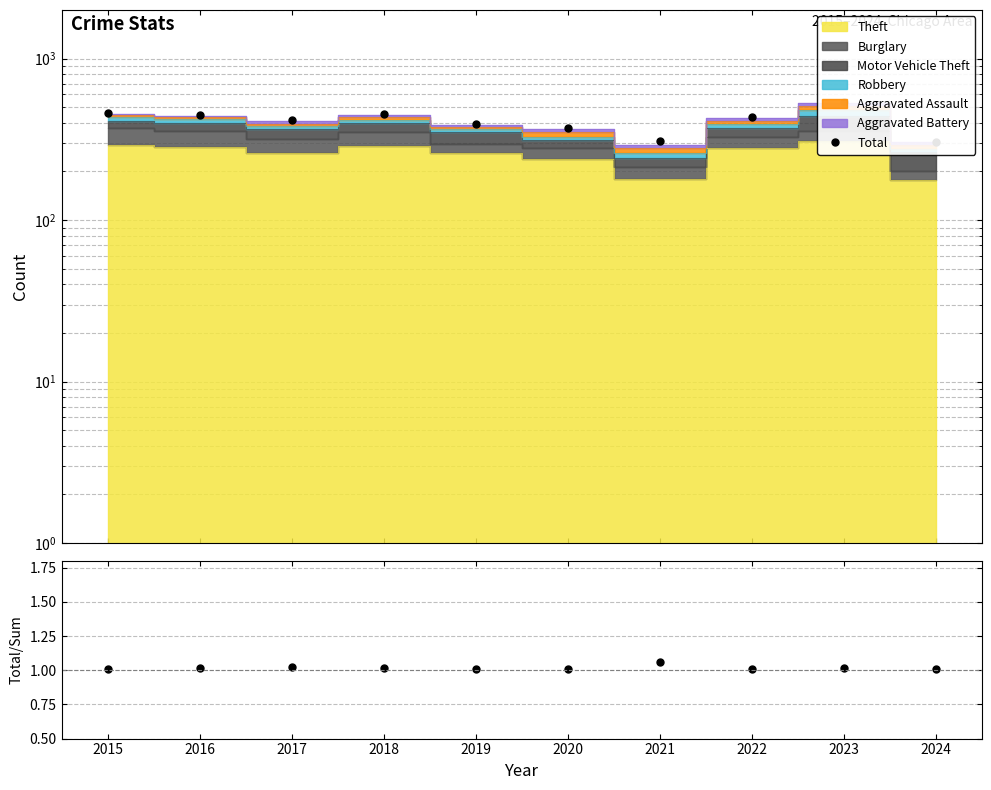

Rank the categories by value from lowest to highest.

2024, 2021, 2020, 2019, 2017, 2022, 2016, 2018, 2015, 2023